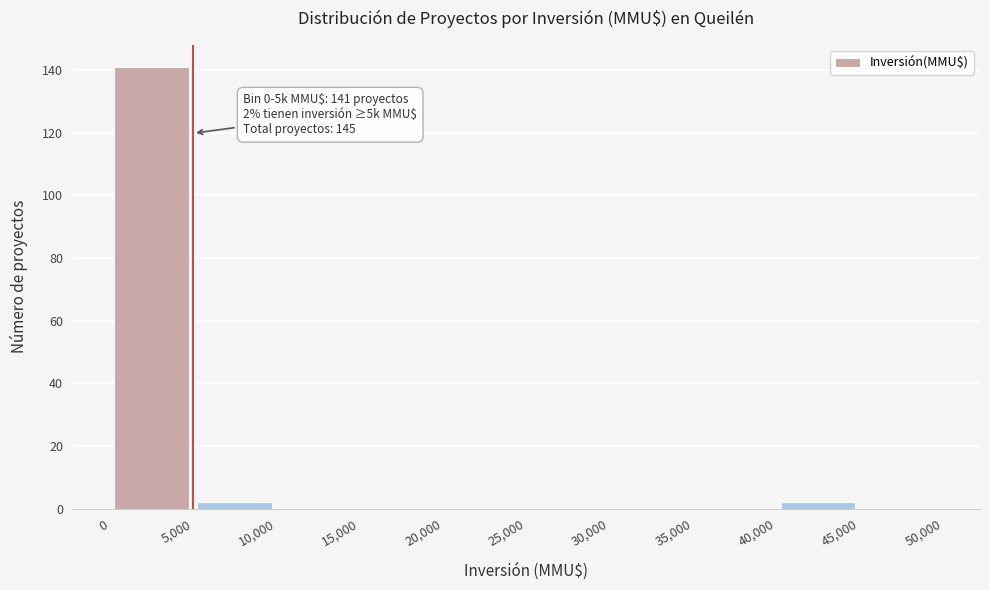

Over which range of the x-axis is the bar tallest?

0 to 5,000